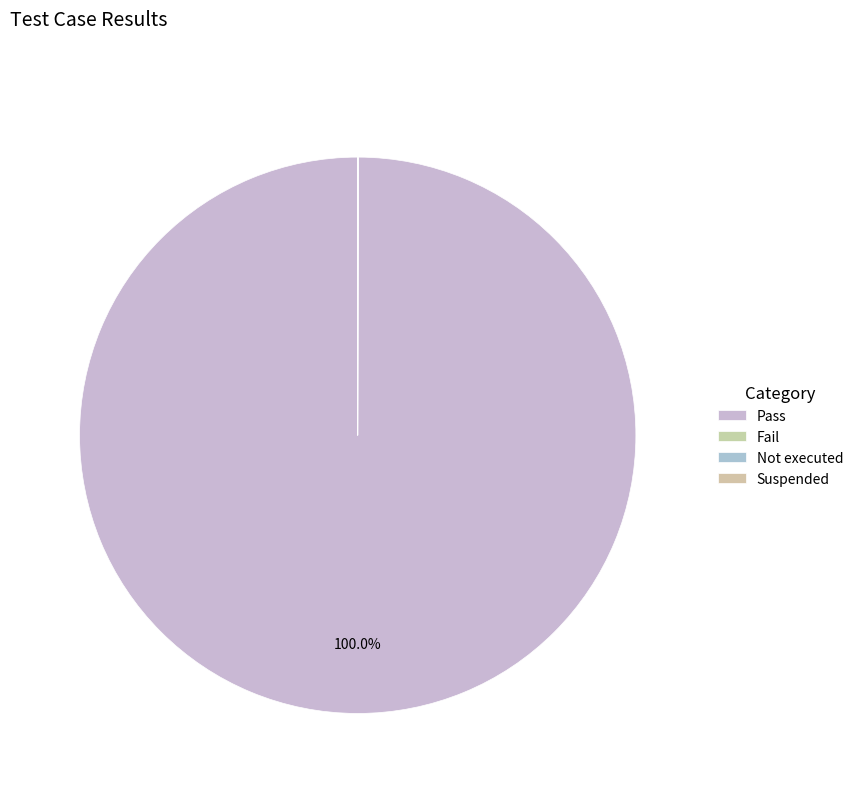

The Suspended slice represents 1% of the pie. True or false?

False